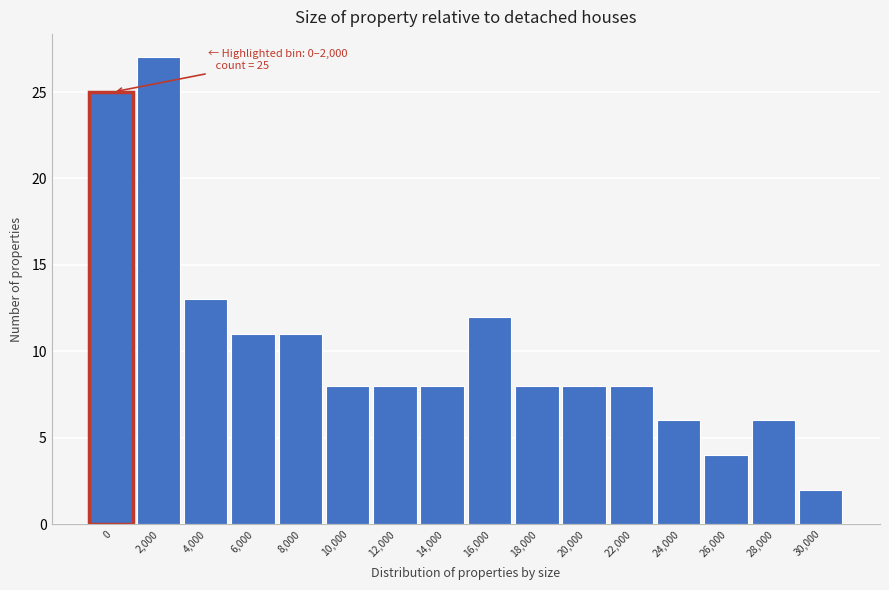

Reading right to left, extract all data points from this chart.

30,000=2	28,000=6	26,000=4	24,000=6	22,000=8	20,000=8	18,000=8	16,000=12	14,000=8	12,000=8	10,000=8	8,000=11	6,000=11	4,000=13	2,000=27	0=25